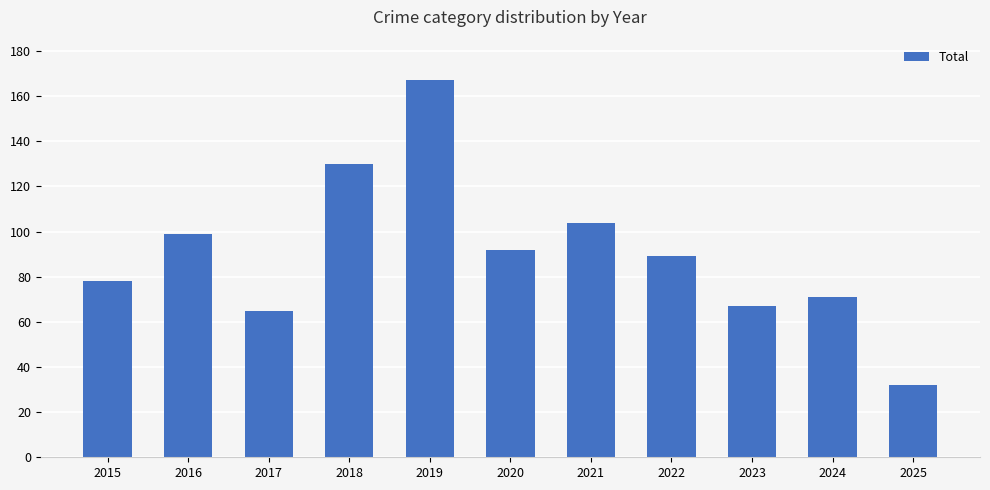

What is the approximate value at 2022?

89